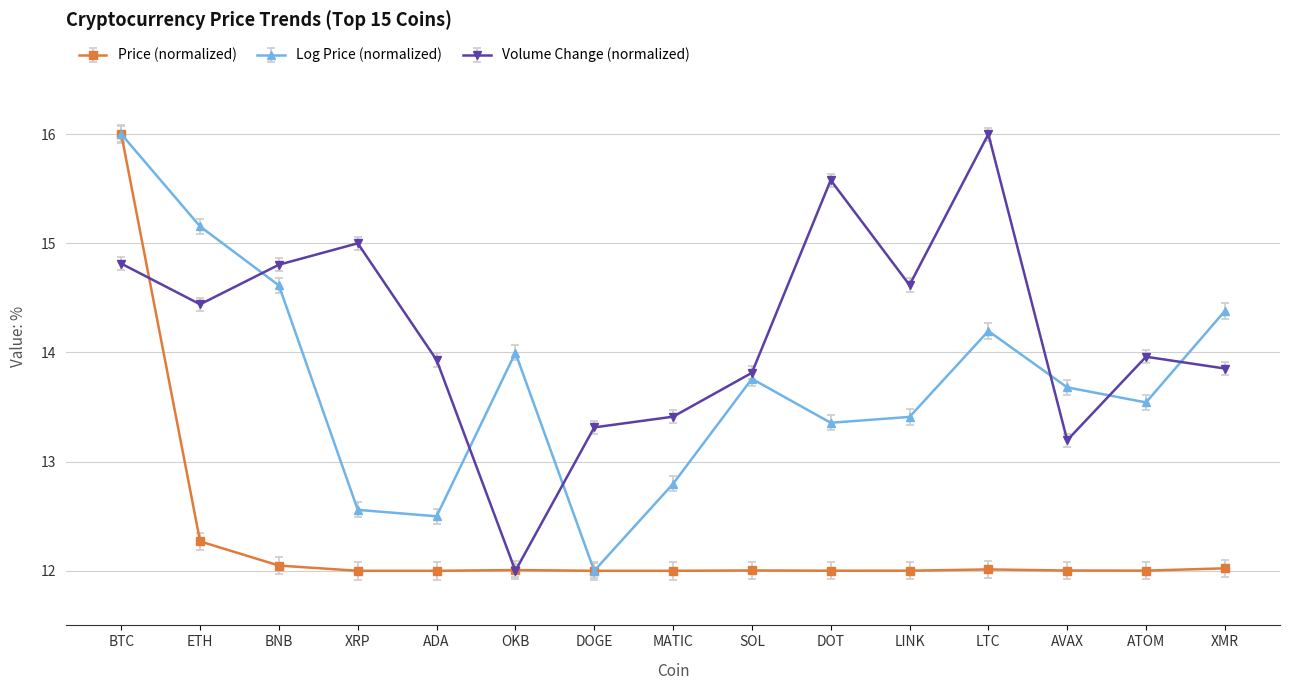

What is the label of the 12th point from the left?

LTC